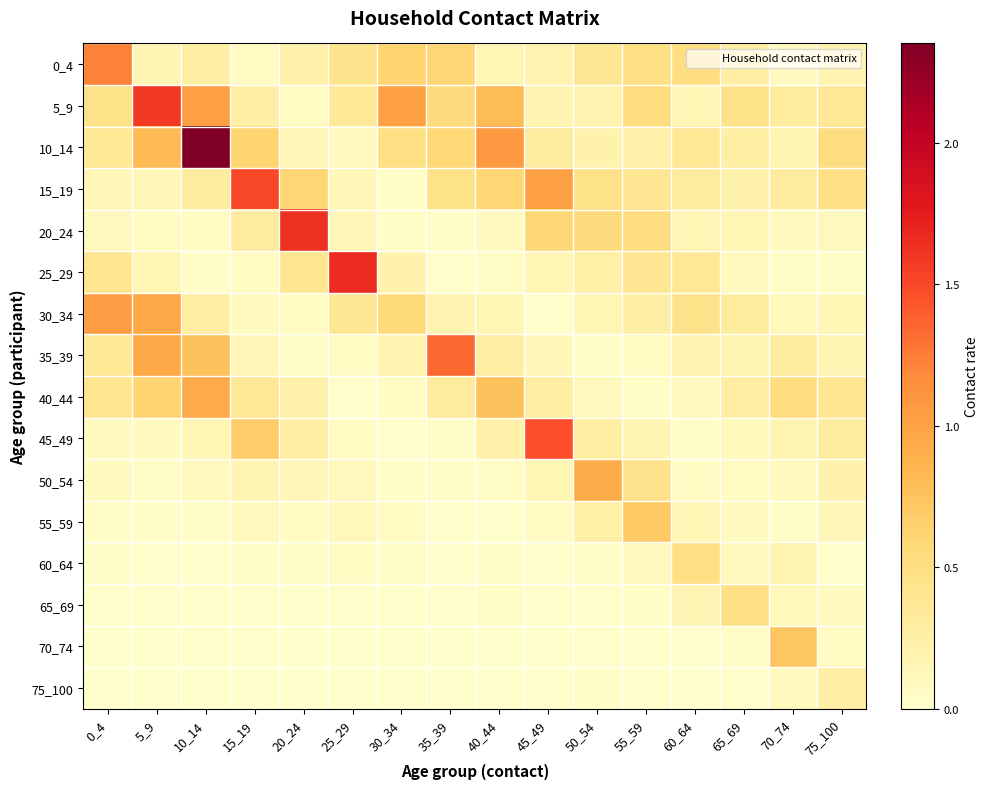

Reading left to right, list all the values displayed in this chart.

0_4: 0_4=1.2	5_9=0.2	10_14=0.3	15_19=0.1	20_24=0.2	25_29=0.4	30_34=0.6	35_39=0.6	40_44=0.2	45_49=0.2	50_54=0.4	55_59=0.5	60_64=0.5	65_69=0.3	70_74=0.1	75_100=0.2
5_9: 0_4=0.5	5_9=1.6	10_14=1.0	15_19=0.3	20_24=0.1	25_29=0.3	30_34=1.0	35_39=0.5	40_44=0.8	45_49=0.2	50_54=0.2	55_59=0.5	60_64=0.2	65_69=0.5	70_74=0.3	75_100=0.4
10_14: 0_4=0.4	5_9=0.8	10_14=2.3	15_19=0.6	20_24=0.1	25_29=0.1	30_34=0.5	35_39=0.6	40_44=1.1	45_49=0.3	50_54=0.2	55_59=0.2	60_64=0.4	65_69=0.3	70_74=0.2	75_100=0.5
15_19: 0_4=0.1	5_9=0.1	10_14=0.3	15_19=1.5	20_24=0.6	25_29=0.1	30_34=0.0	35_39=0.5	40_44=0.6	45_49=1.0	50_54=0.5	55_59=0.4	60_64=0.3	65_69=0.2	70_74=0.3	75_100=0.5
20_24: 0_4=0.1	5_9=0.1	10_14=0.1	15_19=0.3	20_24=1.6	25_29=0.1	30_34=0.0	35_39=0.1	40_44=0.1	45_49=0.6	50_54=0.5	55_59=0.5	60_64=0.2	65_69=0.1	70_74=0.1	75_100=0.1
25_29: 0_4=0.4	5_9=0.2	10_14=0.0	15_19=0.1	20_24=0.4	25_29=1.7	30_34=0.2	35_39=0.0	40_44=0.0	45_49=0.2	50_54=0.2	55_59=0.4	60_64=0.4	65_69=0.1	70_74=0.0	75_100=0.0
30_34: 0_4=1.0	5_9=1.0	10_14=0.3	15_19=0.1	20_24=0.1	25_29=0.4	30_34=0.6	35_39=0.2	40_44=0.2	45_49=0.0	50_54=0.2	55_59=0.3	60_64=0.5	65_69=0.3	70_74=0.1	75_100=0.2
35_39: 0_4=0.3	5_9=0.9	10_14=0.8	15_19=0.1	20_24=0.0	25_29=0.1	30_34=0.2	35_39=1.3	40_44=0.3	45_49=0.1	50_54=0.0	55_59=0.1	60_64=0.2	65_69=0.2	70_74=0.3	75_100=0.2
40_44: 0_4=0.4	5_9=0.6	10_14=0.9	15_19=0.4	20_24=0.2	25_29=0.0	30_34=0.1	35_39=0.3	40_44=0.8	45_49=0.3	50_54=0.1	55_59=0.0	60_64=0.1	65_69=0.3	70_74=0.5	75_100=0.4
45_49: 0_4=0.1	5_9=0.1	10_14=0.2	15_19=0.7	20_24=0.3	25_29=0.1	30_34=0.0	35_39=0.0	40_44=0.2	45_49=1.5	50_54=0.3	55_59=0.2	60_64=0.0	65_69=0.1	70_74=0.2	75_100=0.3
50_54: 0_4=0.1	5_9=0.1	10_14=0.1	15_19=0.2	20_24=0.1	25_29=0.1	30_34=0.0	35_39=0.0	40_44=0.1	45_49=0.2	50_54=0.9	55_59=0.4	60_64=0.1	65_69=0.1	70_74=0.1	75_100=0.2
55_59: 0_4=0.0	5_9=0.0	10_14=0.0	15_19=0.1	20_24=0.1	25_29=0.1	30_34=0.1	35_39=0.0	40_44=0.0	45_49=0.1	50_54=0.2	55_59=0.7	60_64=0.2	65_69=0.1	70_74=0.0	75_100=0.1
60_64: 0_4=0.0	5_9=0.0	10_14=0.0	15_19=0.0	20_24=0.0	25_29=0.1	30_34=0.0	35_39=0.0	40_44=0.0	45_49=0.0	50_54=0.0	55_59=0.1	60_64=0.5	65_69=0.1	70_74=0.2	75_100=0.0
65_69: 0_4=0.0	5_9=0.0	10_14=0.0	15_19=0.0	20_24=0.0	25_29=0.0	30_34=0.0	35_39=0.0	40_44=0.0	45_49=0.0	50_54=0.0	55_59=0.1	60_64=0.2	65_69=0.5	70_74=0.1	75_100=0.1
70_74: 0_4=0.0	5_9=0.0	10_14=0.0	15_19=0.0	20_24=0.0	25_29=0.0	30_34=0.0	35_39=0.0	40_44=0.0	45_49=0.0	50_54=0.0	55_59=0.0	60_64=0.0	65_69=0.0	70_74=0.7	75_100=0.1
75_100: 0_4=0.0	5_9=0.0	10_14=0.0	15_19=0.0	20_24=0.0	25_29=0.0	30_34=0.0	35_39=0.0	40_44=0.0	45_49=0.0	50_54=0.0	55_59=0.0	60_64=0.0	65_69=0.0	70_74=0.1	75_100=0.3